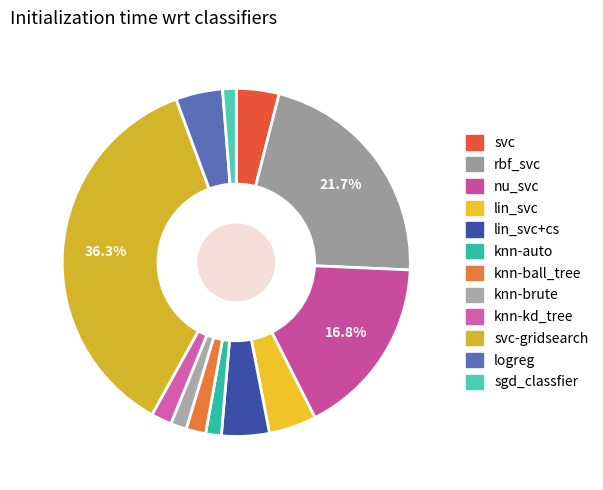

To the nearest percent, what is the difference between the largest and smallest slice percentages?

35%